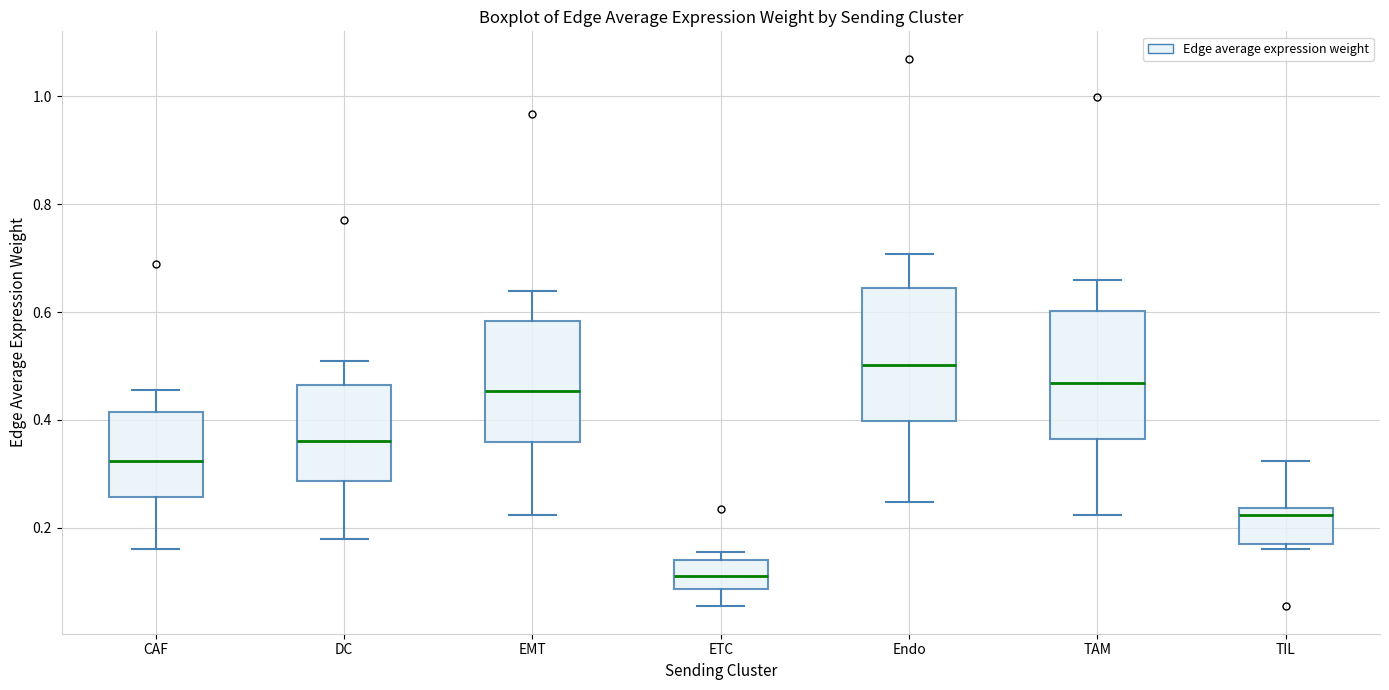

Where is the upper edge of the box for ETC on the y-axis? The values are not printed on the chart, so give them approximately, as read against the axis.

0.14